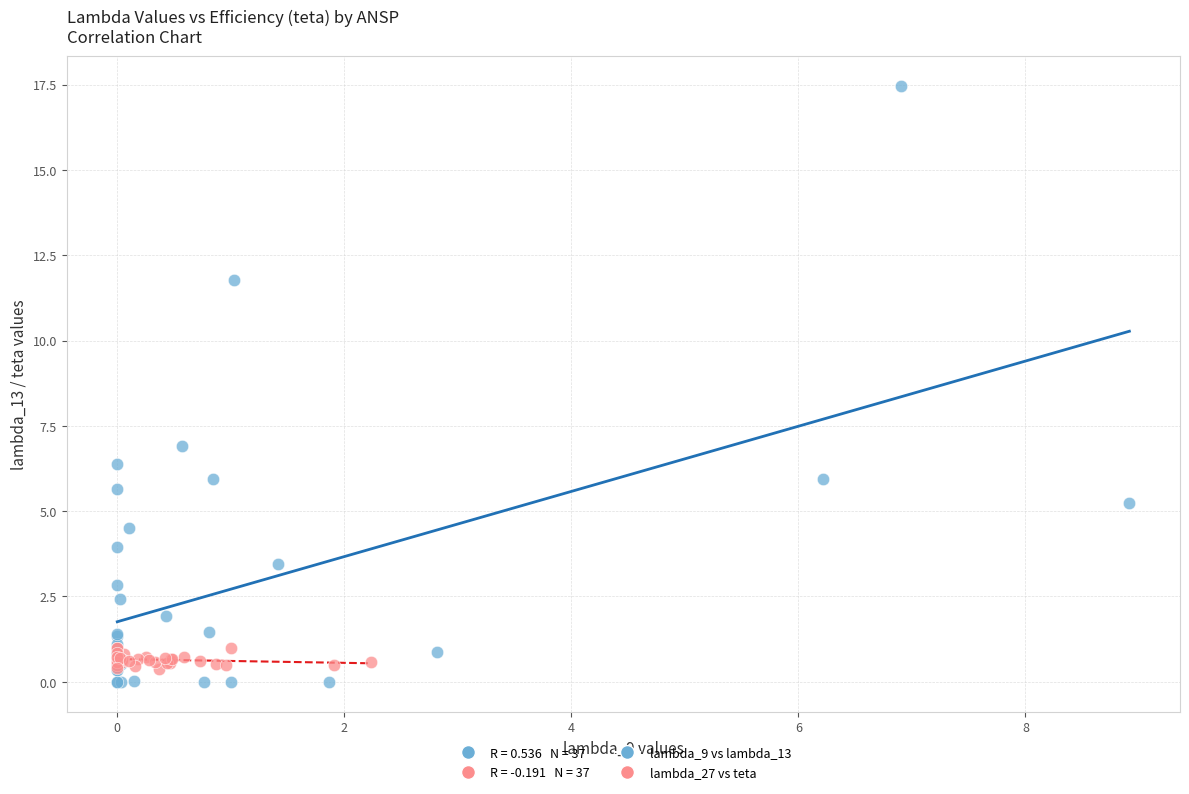

Which series contains the highest Y value?

lambda_9 vs lambda_13